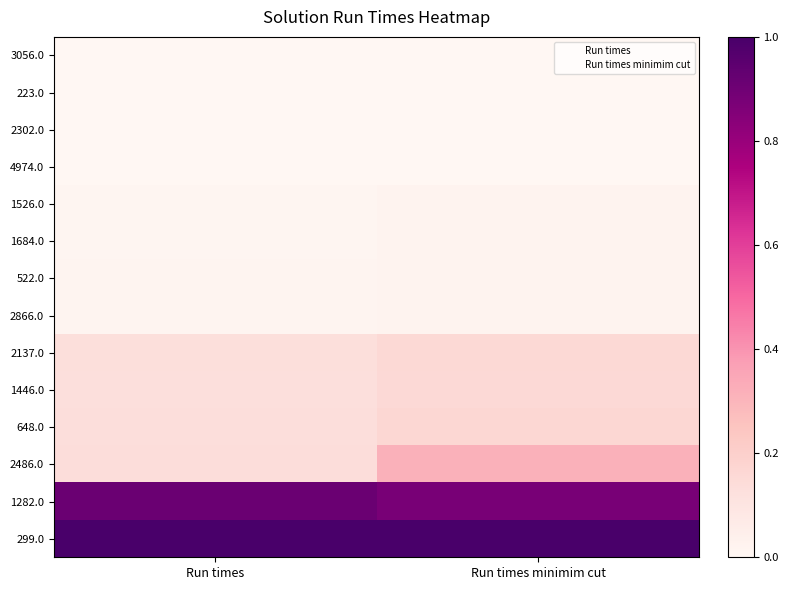

At which category is the sum across all series the highest?

Run times minimim cut